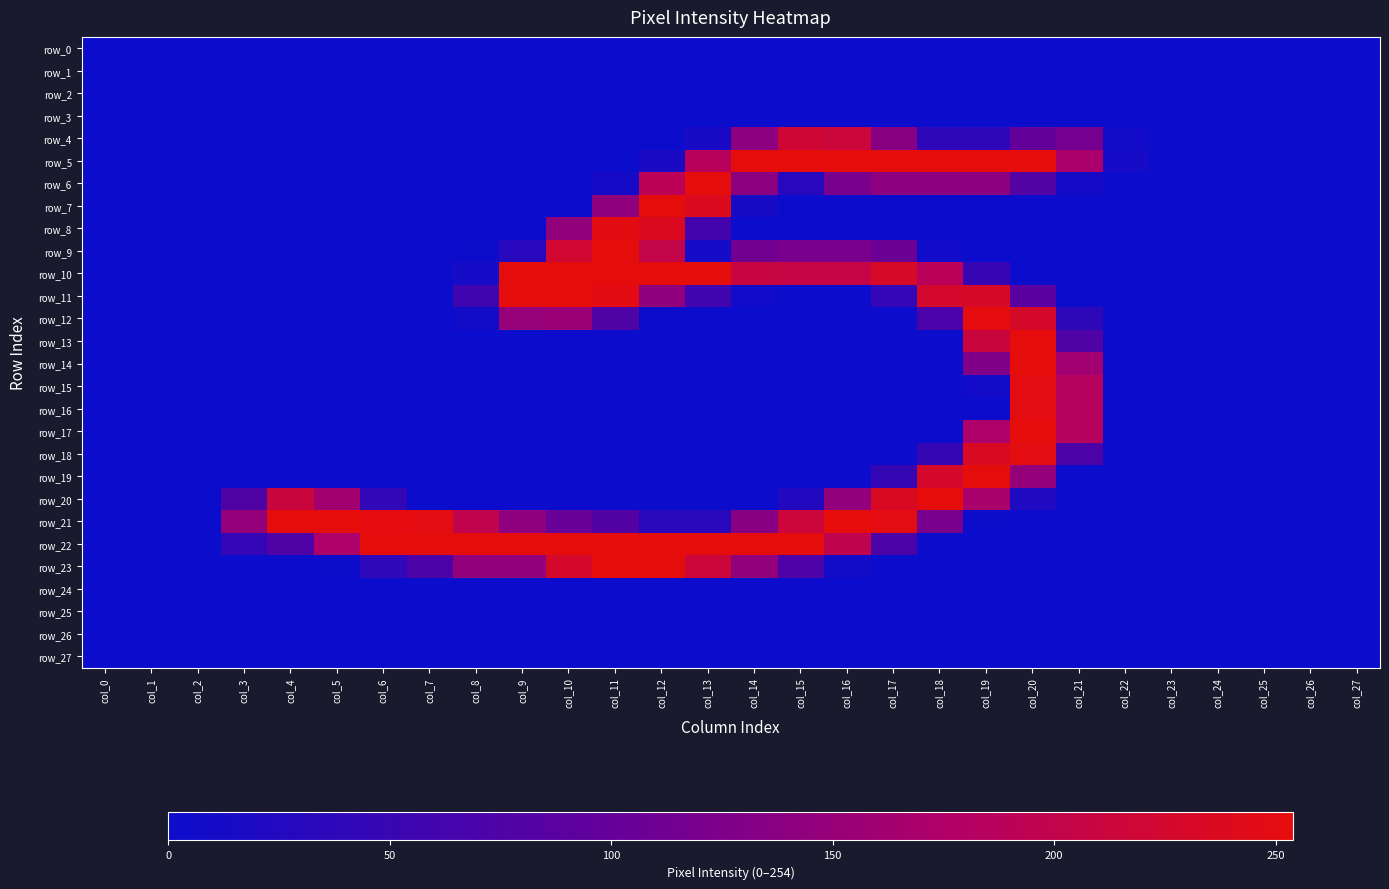

Reading left to right, list all the values displayed in this chart.

row_0: 0	0	0	0	0	0	0	0	0	0	0	0	0	0	0	0	0	0	0	0	0	0	0	0	0	0	0	0
row_1: 0	0	0	0	0	0	0	0	0	0	0	0	0	0	0	0	0	0	0	0	0	0	0	0	0	0	0	0
row_2: 0	0	0	0	0	0	0	0	0	0	0	0	0	0	0	0	0	0	0	0	0	0	0	0	0	0	0	0
row_3: 0	0	0	0	0	0	0	0	0	0	0	0	0	0	0	0	0	0	0	0	0	0	0	0	0	0	0	0
row_4: 0	0	0	0	0	0	0	0	0	0	0	0	0	14	140	219	214	135	39	39	99	117	6	0	0	0	0	0
row_5: 0	0	0	0	0	0	0	0	0	0	0	0	17	187	254	254	254	254	254	254	254	170	11	0	0	0	0	0
row_6: 0	0	0	0	0	0	0	0	0	0	0	10	191	254	138	32	121	140	140	140	81	10	0	0	0	0	0	0
row_7: 0	0	0	0	0	0	0	0	0	0	0	143	254	239	13	0	0	0	0	0	0	0	0	0	0	0	0	0
row_8: 0	0	0	0	0	0	0	0	0	0	146	249	237	64	0	0	0	0	0	0	0	0	0	0	0	0	0	0
row_9: 0	0	0	0	0	0	0	0	1	32	223	254	202	11	114	120	120	109	4	0	0	0	0	0	0	0	0	0
row_10: 0	0	0	0	0	0	0	0	11	254	254	254	254	254	208	205	205	232	188	48	0	0	0	0	0	0	0	0
row_11: 0	0	0	0	0	0	0	0	58	254	254	249	144	59	4	0	0	44	227	231	88	0	0	0	0	0	0	0
row_12: 0	0	0	0	0	0	0	0	6	150	154	75	0	0	0	0	0	0	71	252	229	37	0	0	0	0	0	0
row_13: 0	0	0	0	0	0	0	0	0	0	0	0	0	0	0	0	0	0	0	212	254	76	0	0	0	0	0	0
row_14: 0	0	0	0	0	0	0	0	0	0	0	0	0	0	0	0	0	0	0	127	254	161	0	0	0	0	0	0
row_15: 0	0	0	0	0	0	0	0	0	0	0	0	0	0	0	0	0	0	0	7	250	184	0	0	0	0	0	0
row_16: 0	0	0	0	0	0	0	0	0	0	0	0	0	0	0	0	0	0	0	0	250	184	0	0	0	0	0	0
row_17: 0	0	0	0	0	0	0	0	0	0	0	0	0	0	0	0	0	0	0	172	254	184	0	0	0	0	0	0
row_18: 0	0	0	0	0	0	0	0	0	0	0	0	0	0	0	0	0	0	47	235	251	72	0	0	0	0	0	0
row_19: 0	0	0	0	0	0	0	0	0	0	0	0	0	0	0	0	0	47	229	254	147	0	0	0	0	0	0	0
row_20: 0	0	0	77	212	163	42	0	0	0	0	0	0	0	0	25	145	235	254	168	21	0	0	0	0	0	0	0
row_21: 0	0	0	147	254	254	252	250	199	141	105	80	33	33	135	214	254	251	120	1	0	0	0	0	0	0	0	0
row_22: 0	0	0	44	76	172	254	254	254	254	254	254	254	254	254	254	197	72	0	0	0	0	0	0	0	0	0	0
row_23: 0	0	0	0	0	1	38	72	146	146	229	254	254	215	146	74	7	0	0	0	0	0	0	0	0	0	0	0
row_24: 0	0	0	0	0	0	0	0	0	0	0	0	0	0	0	0	0	0	0	0	0	0	0	0	0	0	0	0
row_25: 0	0	0	0	0	0	0	0	0	0	0	0	0	0	0	0	0	0	0	0	0	0	0	0	0	0	0	0
row_26: 0	0	0	0	0	0	0	0	0	0	0	0	0	0	0	0	0	0	0	0	0	0	0	0	0	0	0	0
row_27: 0	0	0	0	0	0	0	0	0	0	0	0	0	0	0	0	0	0	0	0	0	0	0	0	0	0	0	0